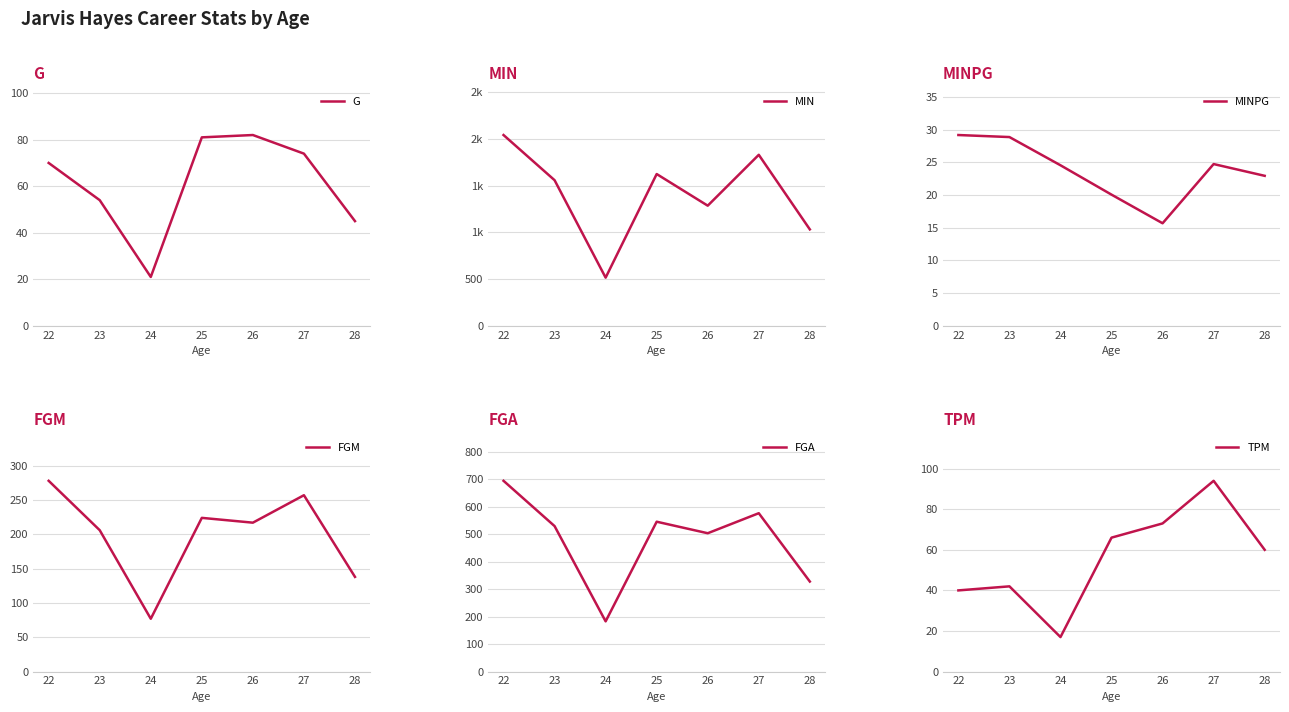

What is the value of the MIN point at the 2nd from the left?

1560.0